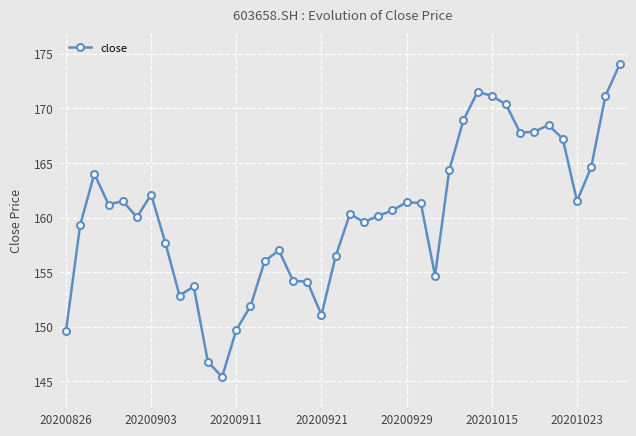

True or false: there are more than 2 points higher than both neighbors.

True